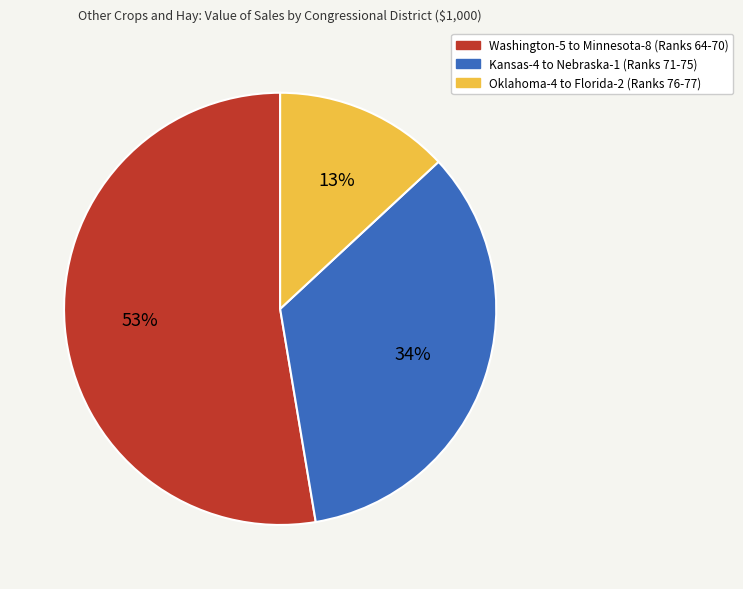

To the nearest percent, what is the difference between the largest and smallest slice percentages?

40%